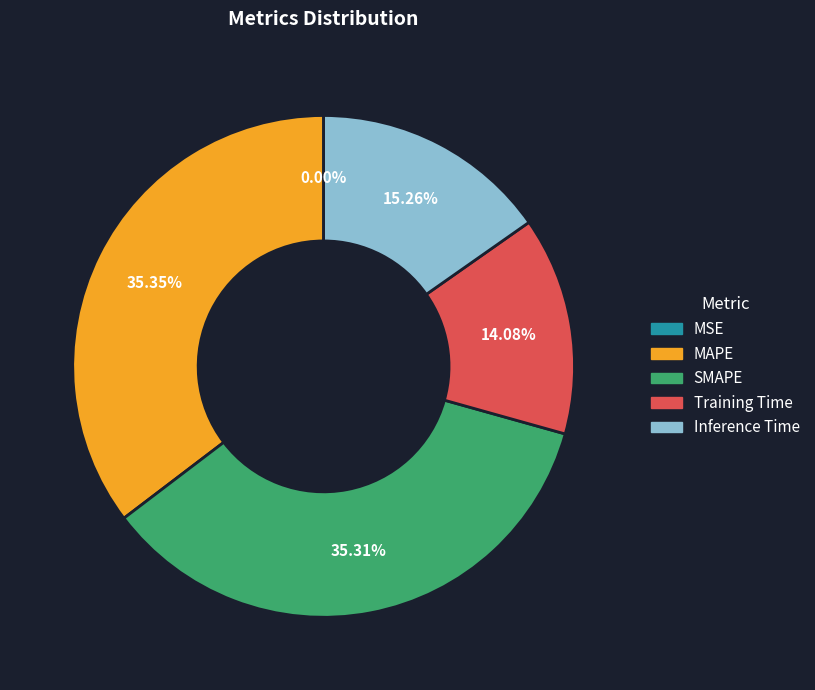

To the nearest percent, what portion does Training Time represent?

14%